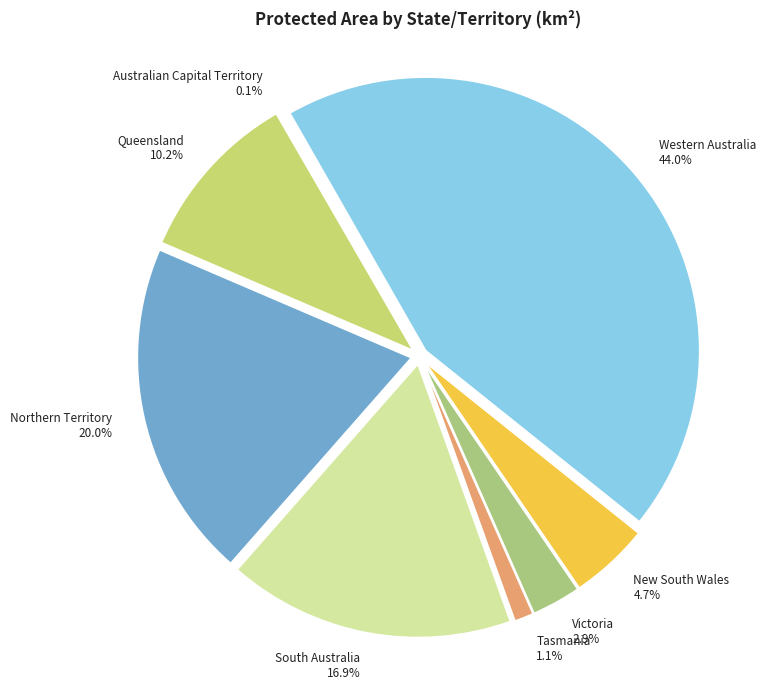

Combined, what portion of the pie is Western Australia and New South Wales?

48.7%